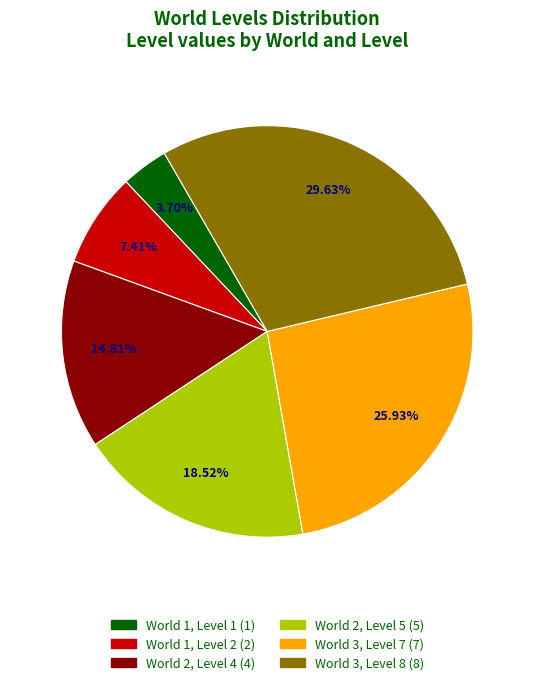

What percentage is the World 3, Level 7 slice, to the nearest percent?

26%